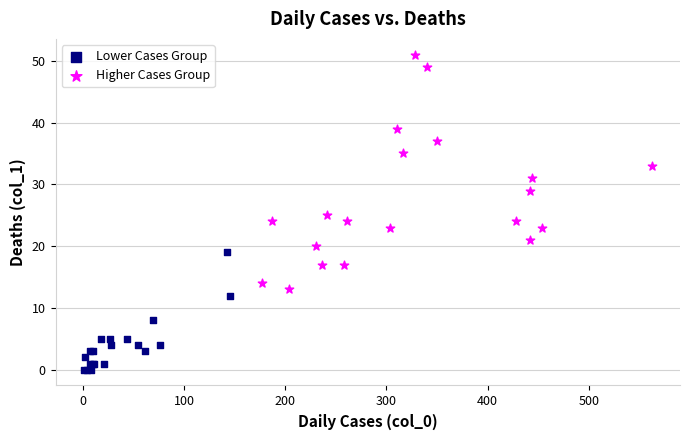

What are all the series names shown in the legend?

Lower Cases Group, Higher Cases Group